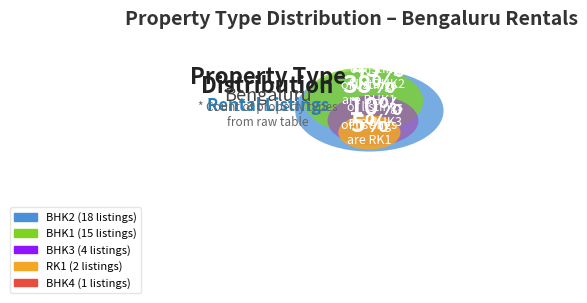

What percentage is the BHK2 slice, to the nearest percent?

45%